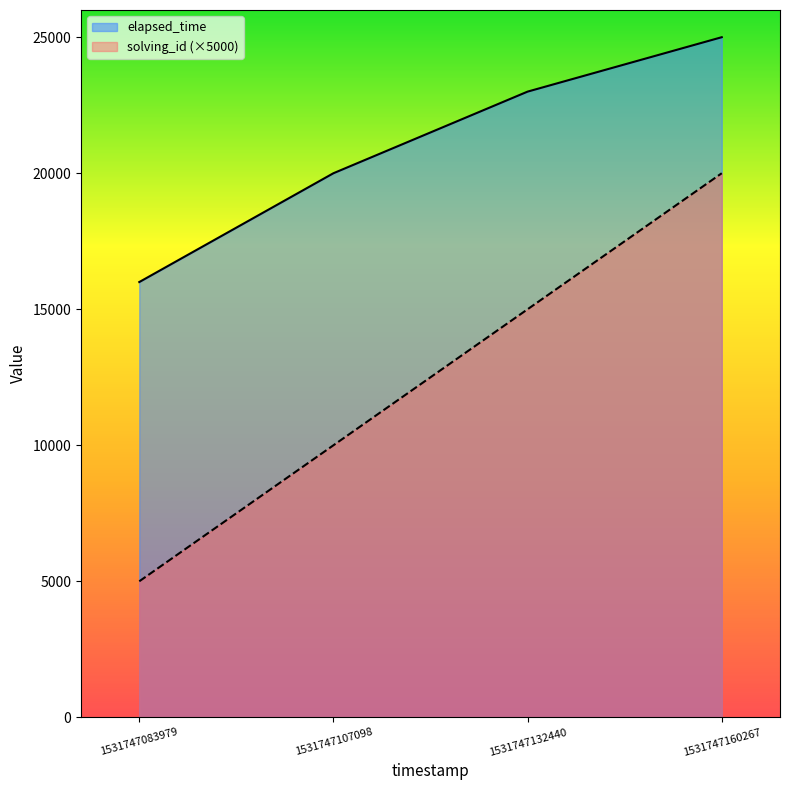

True or false: elapsed_time and solving_id cross at least once.

False